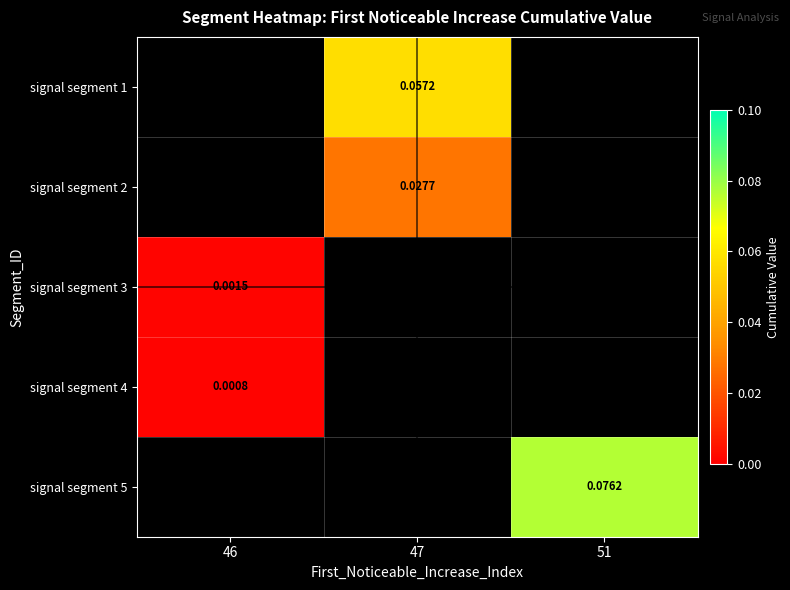

Where does the signal segment 2 series first go above 0?

47